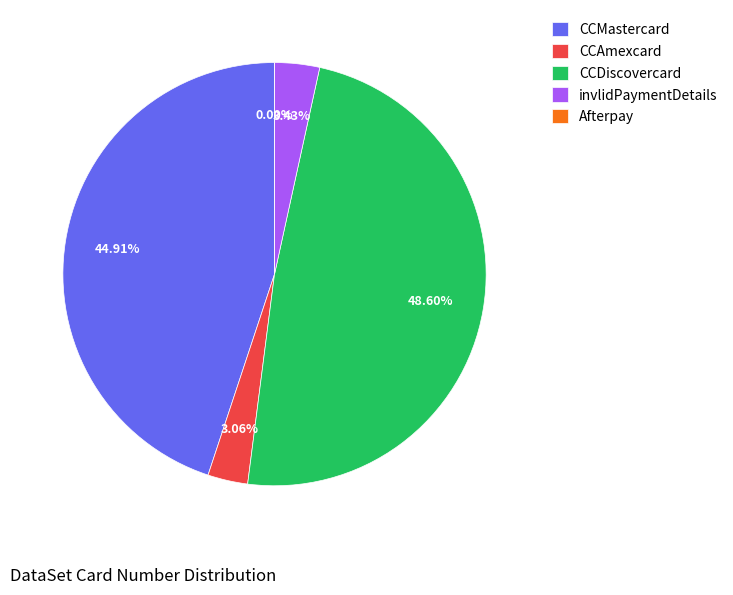

Which category has the smallest portion of the pie?

Afterpay